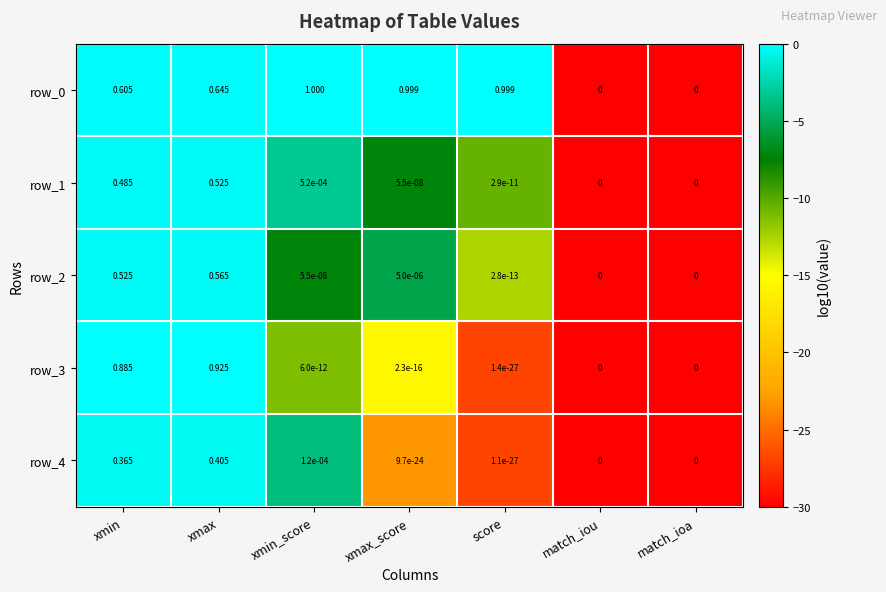

At which category is the sum across all series the highest?

xmax